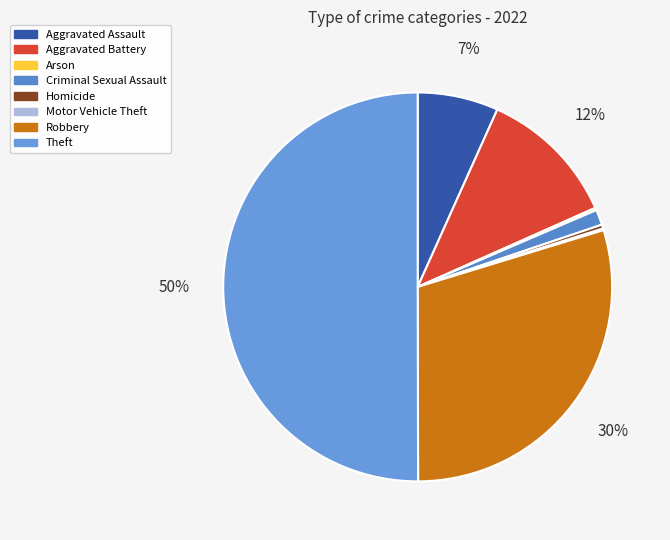

What is the change in value from Arson to Homicide?

+2